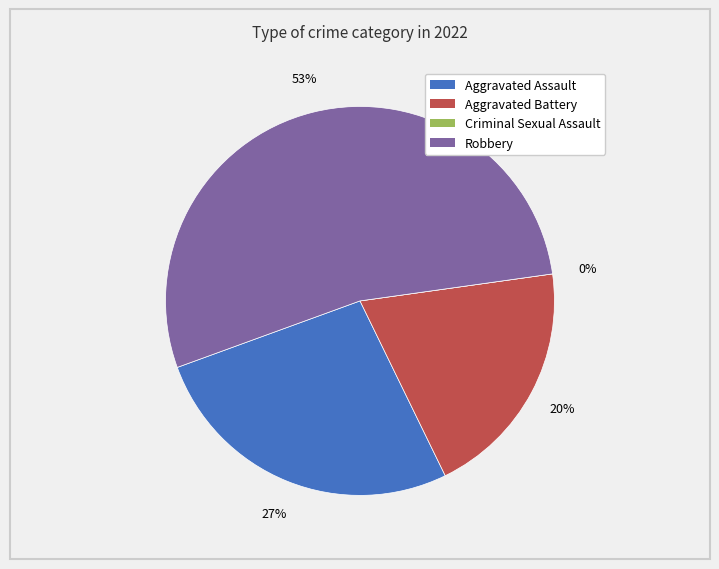

Is it true that Criminal Sexual Assault is 0% of the pie?

True